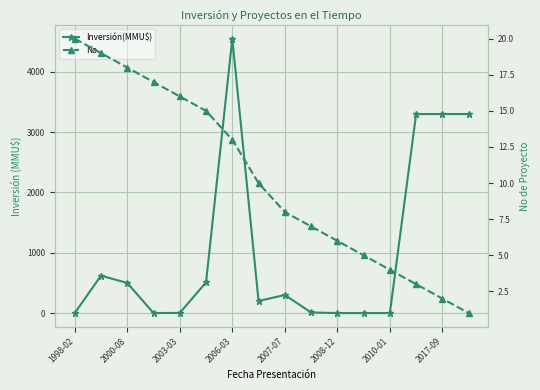

Where does the No series first go above 10?

1998-02